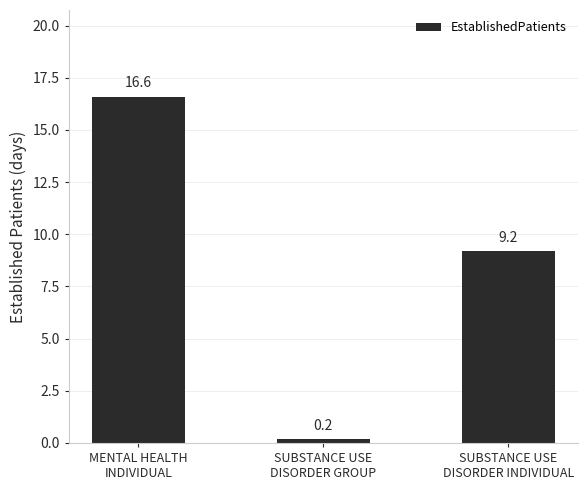

Rank the categories by value from highest to lowest.

MENTAL HEALTH
INDIVIDUAL, SUBSTANCE USE
DISORDER INDIVIDUAL, SUBSTANCE USE
DISORDER GROUP